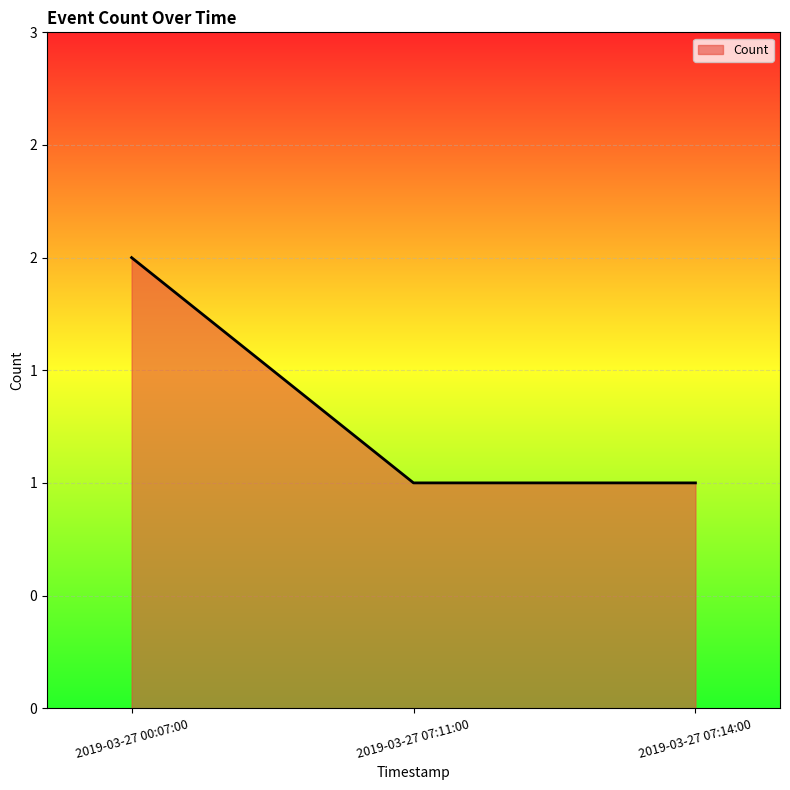

Reading right to left, transcribe all the data shown in this chart.

1	1	2